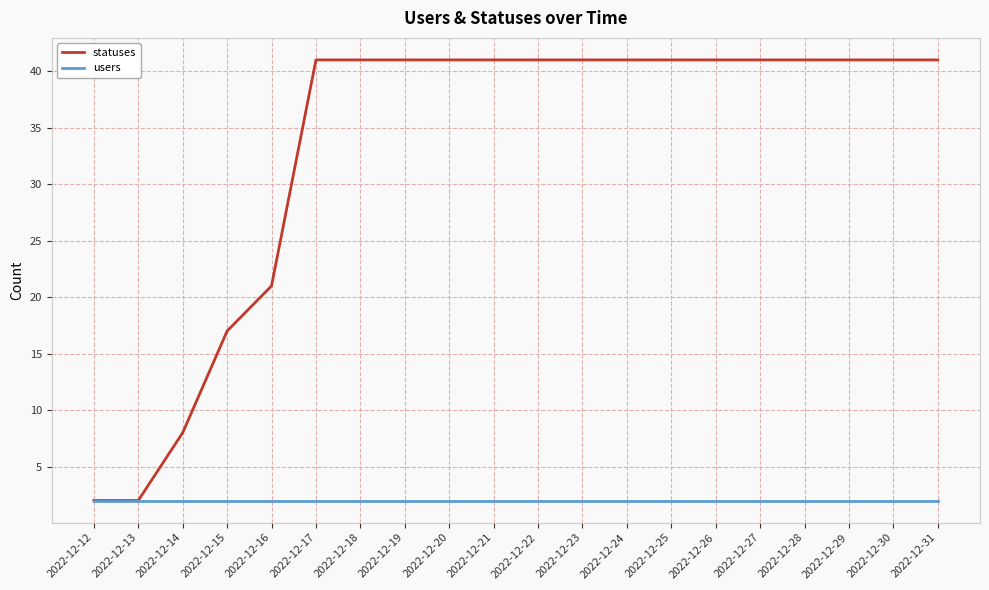

Reading right to left, extract all data points from this chart.

statuses: 2022-12-31=41	2022-12-30=41	2022-12-29=41	2022-12-28=41	2022-12-27=41	2022-12-26=41	2022-12-25=41	2022-12-24=41	2022-12-23=41	2022-12-22=41	2022-12-21=41	2022-12-20=41	2022-12-19=41	2022-12-18=41	2022-12-17=41	2022-12-16=21	2022-12-15=17	2022-12-14=8	2022-12-13=2	2022-12-12=2
users: 2022-12-31=2	2022-12-30=2	2022-12-29=2	2022-12-28=2	2022-12-27=2	2022-12-26=2	2022-12-25=2	2022-12-24=2	2022-12-23=2	2022-12-22=2	2022-12-21=2	2022-12-20=2	2022-12-19=2	2022-12-18=2	2022-12-17=2	2022-12-16=2	2022-12-15=2	2022-12-14=2	2022-12-13=2	2022-12-12=2